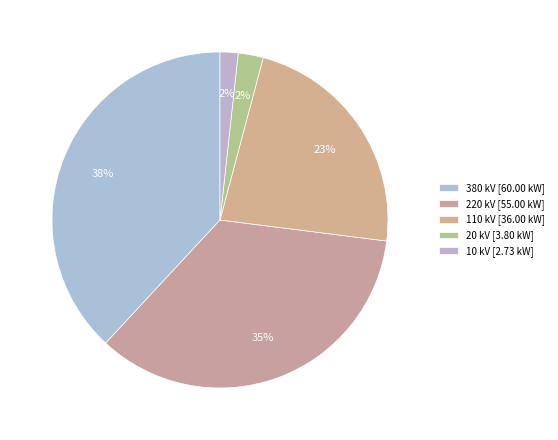

Is it true that 20 is 8% of the pie?

False